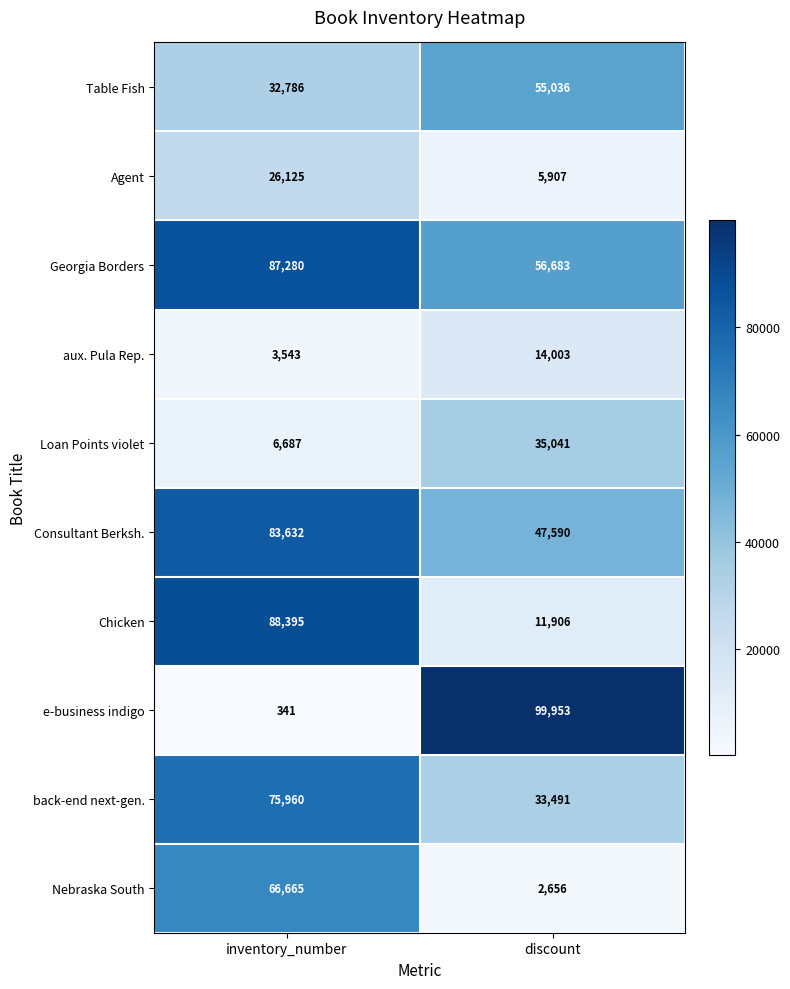

What is the sum of all Nebraska South values?

69321